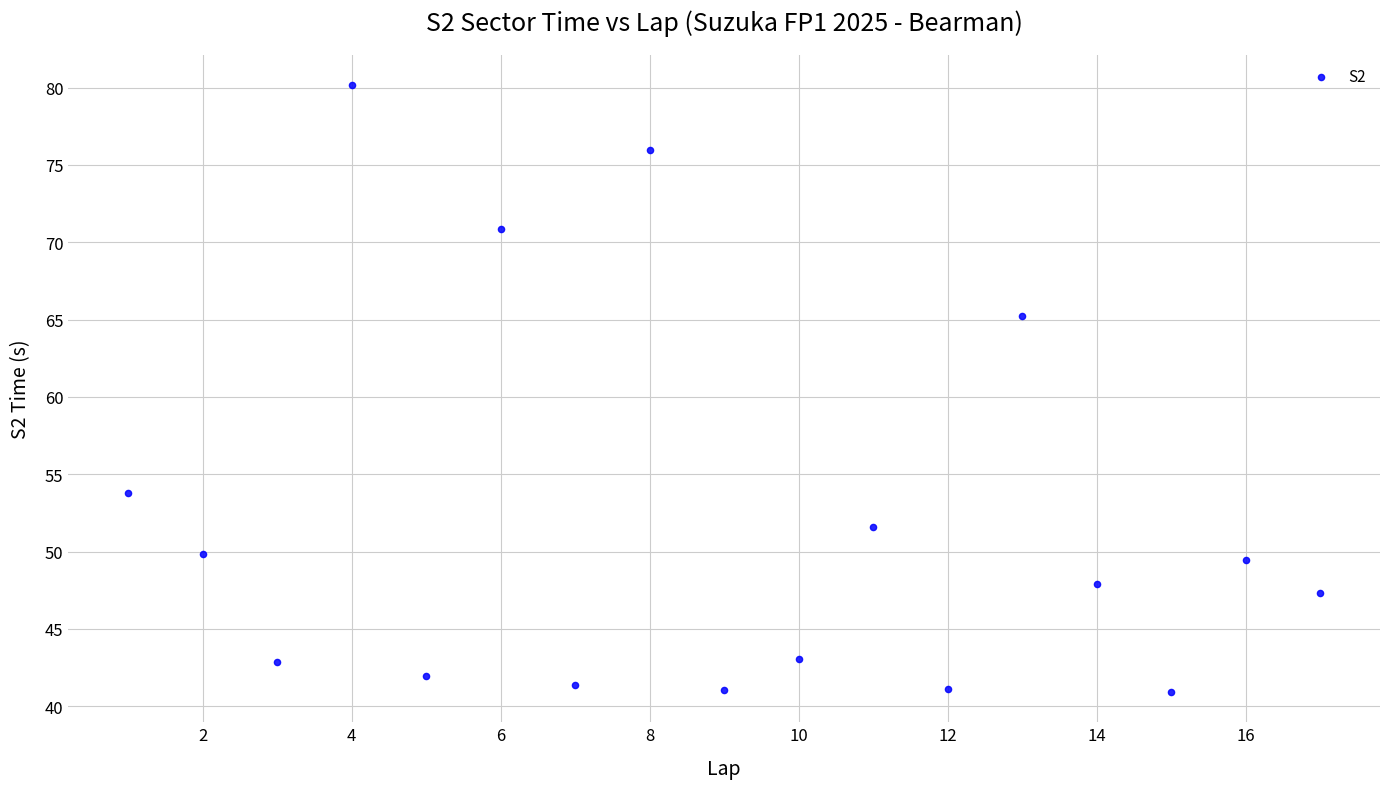

What is the range of Y values (max minus min)?

39.2